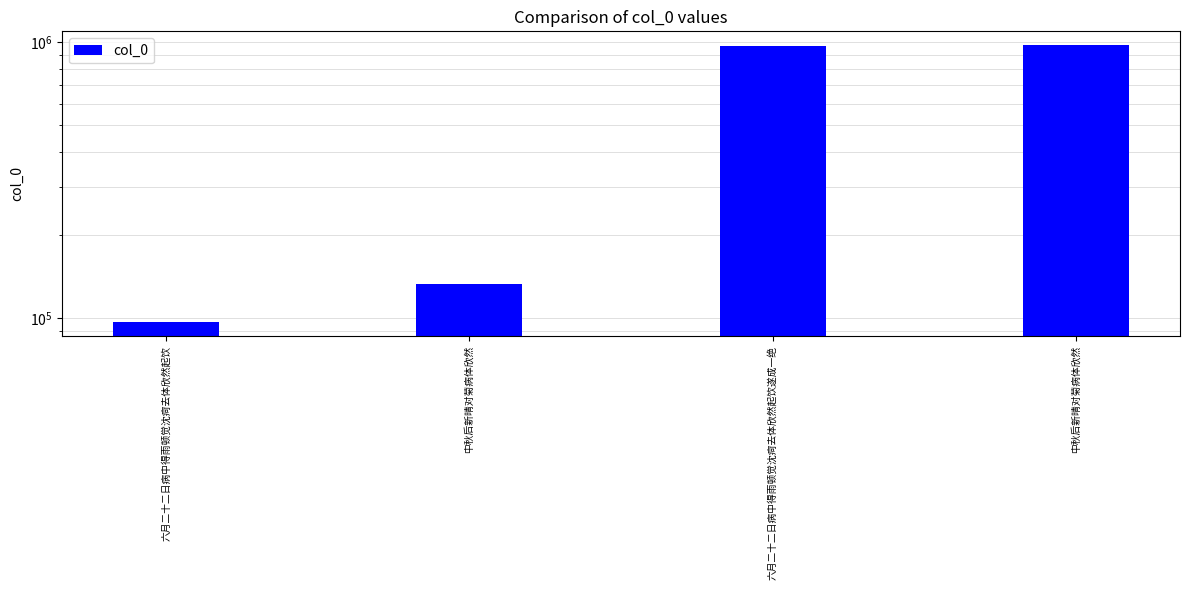

What is the average value?

544190